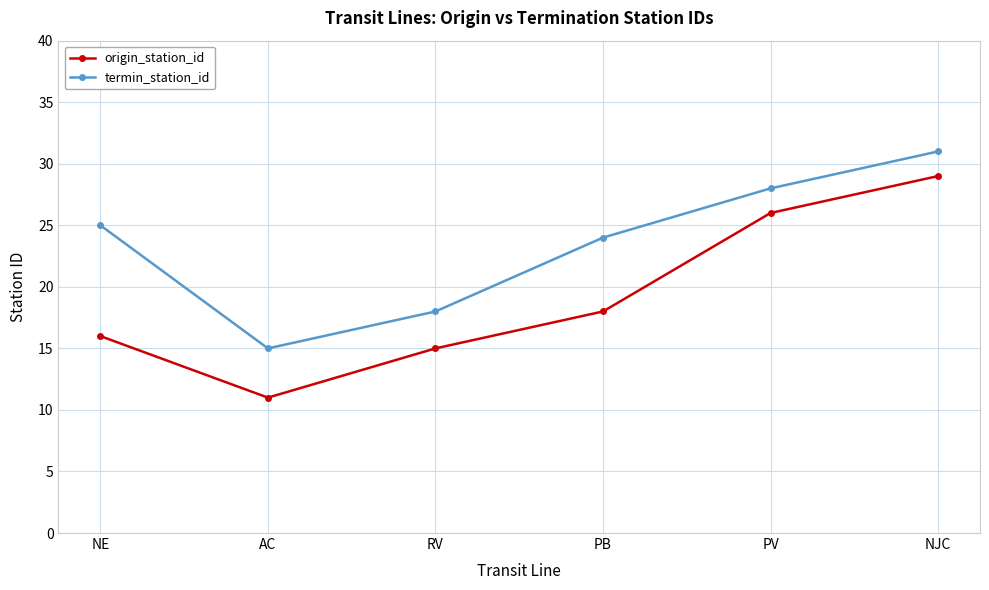

How many categories are shown in the chart?

6